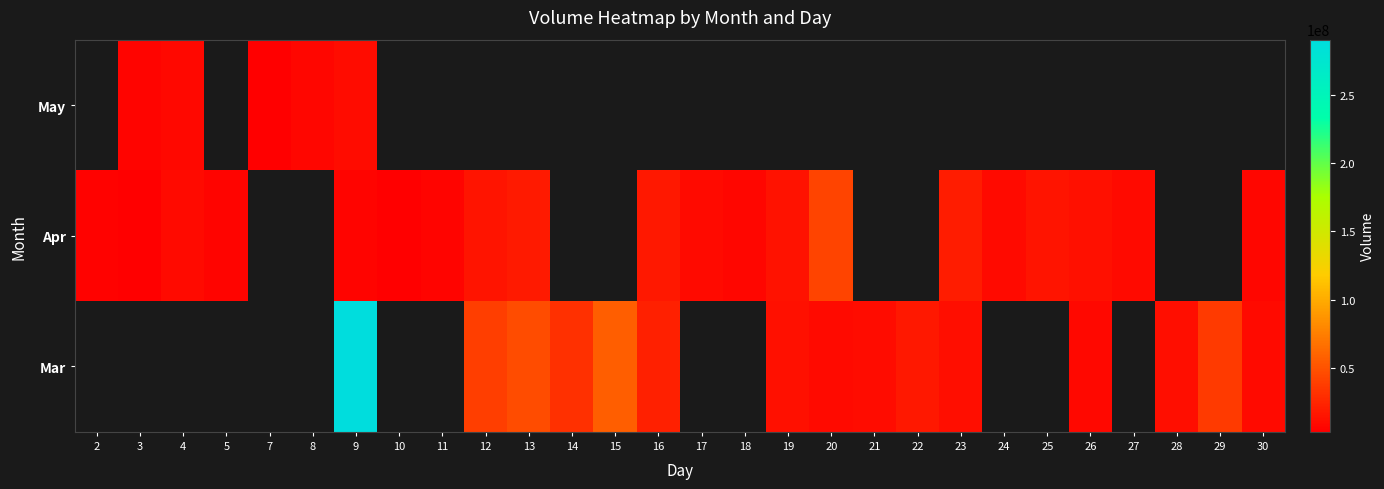

Rank the series by their maximum value, from highest to lowest.

Mar, Apr, May